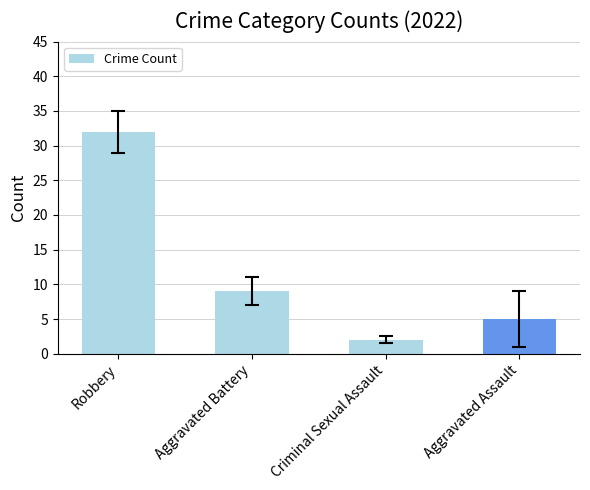

What is the difference between the maximum and minimum values?

30